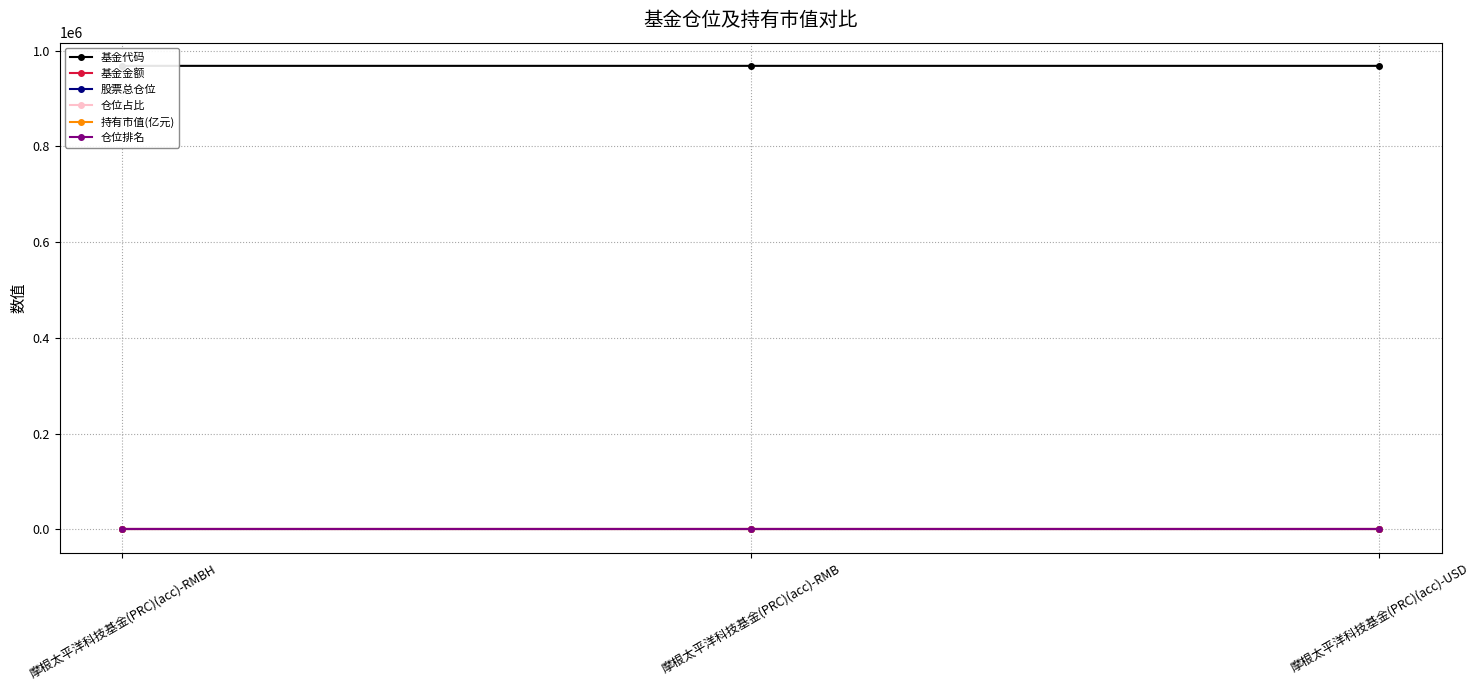

What is the spread (max minus min) of values at 摩根太平洋科技基金(PRC)(acc)-RMBH?

968060.7